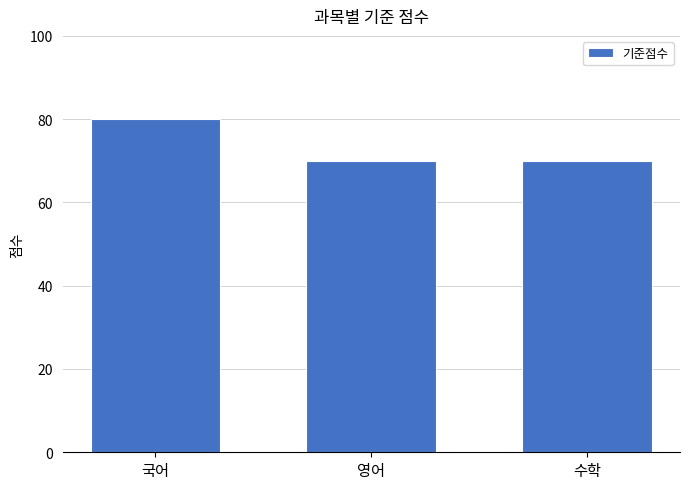

What value does the data have at 영어?

70